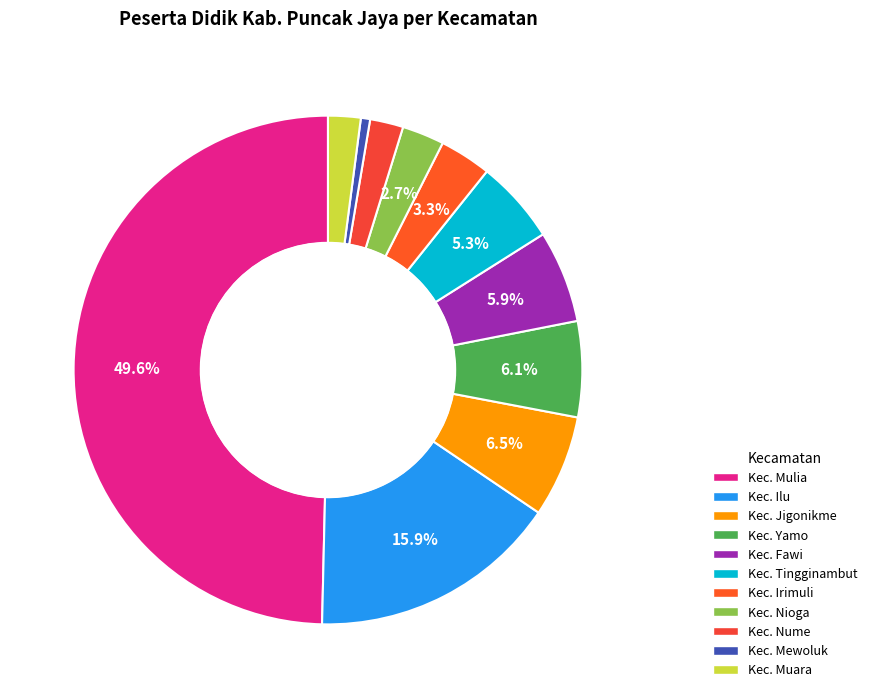

How many slices are in this pie chart?

11